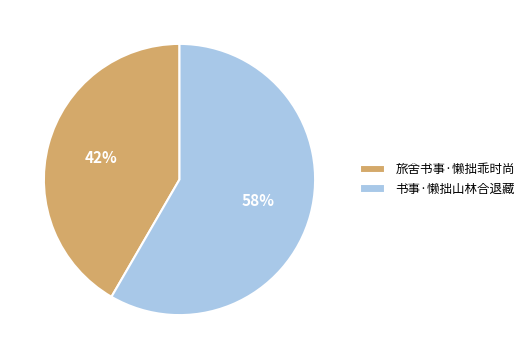

Combined, do 旅舍书事·懒拙乖时尚 and 书事·懒拙山林合退藏 account for over 50%?

Yes